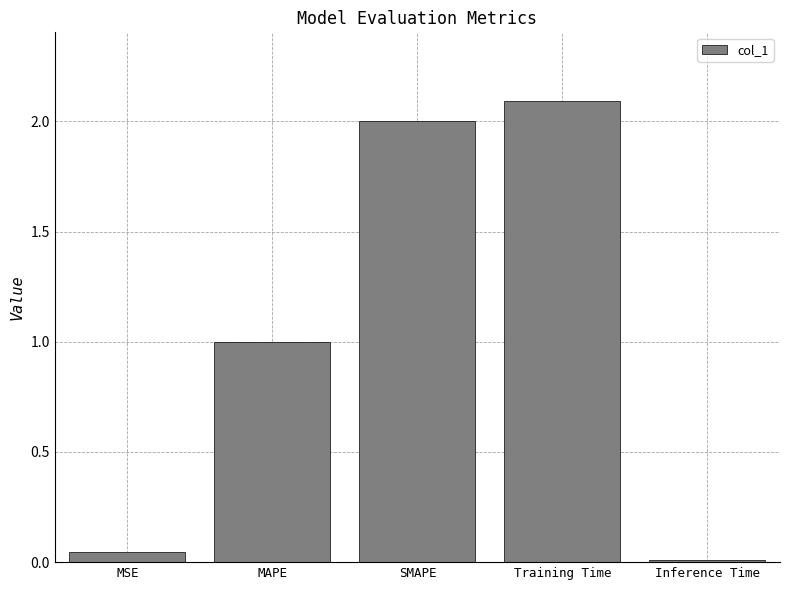

At which label is the value closest to 1?

MAPE